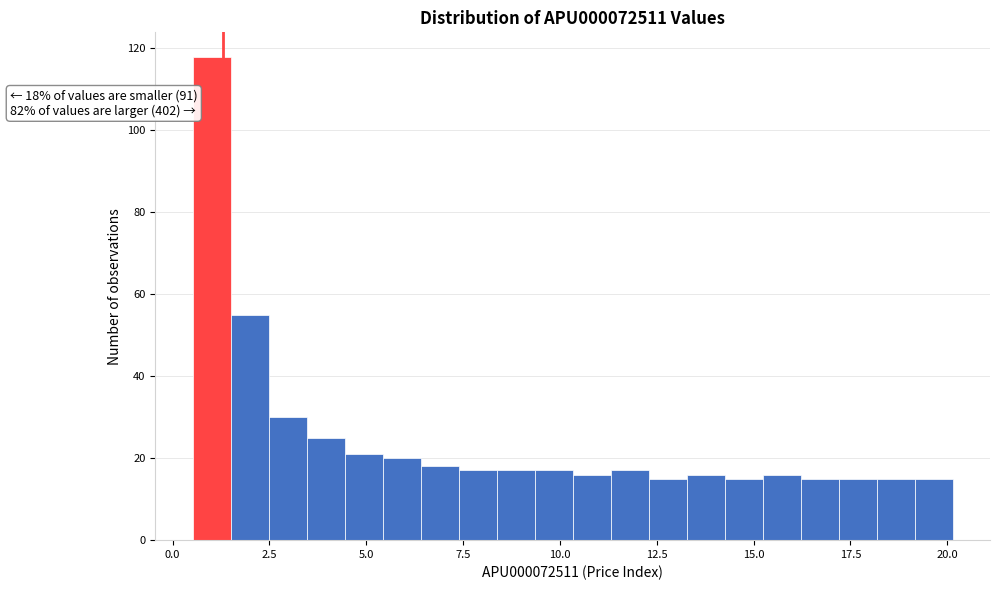

Read against the x-axis, roughly where is the centre of the tallest bar?

1.0